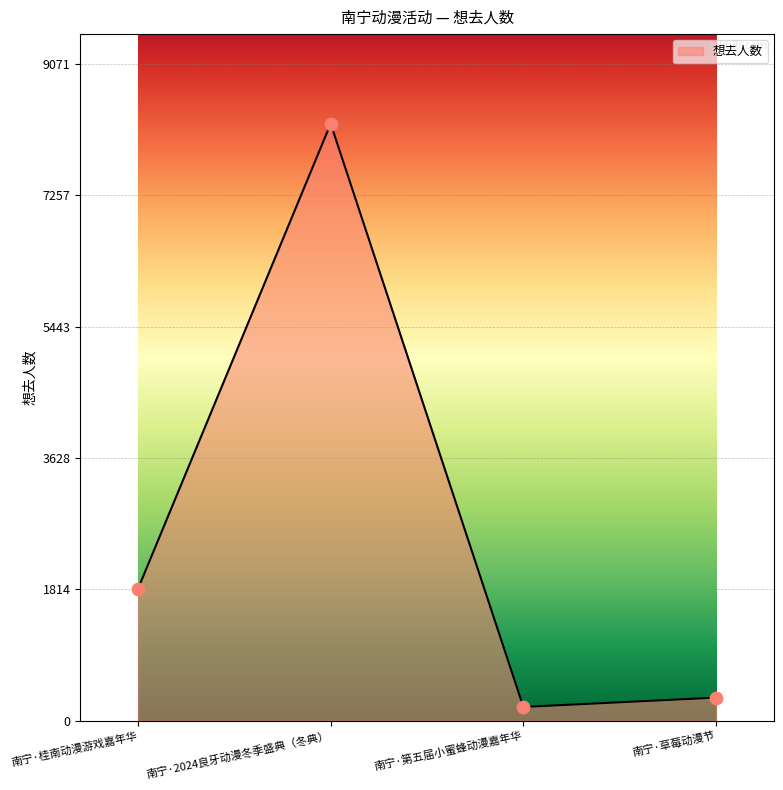

Which has a higher value, 南宁·桂南动漫游戏嘉年华 or 南宁·2024良牙动漫冬季盛典（冬典）?

南宁·2024良牙动漫冬季盛典（冬典）